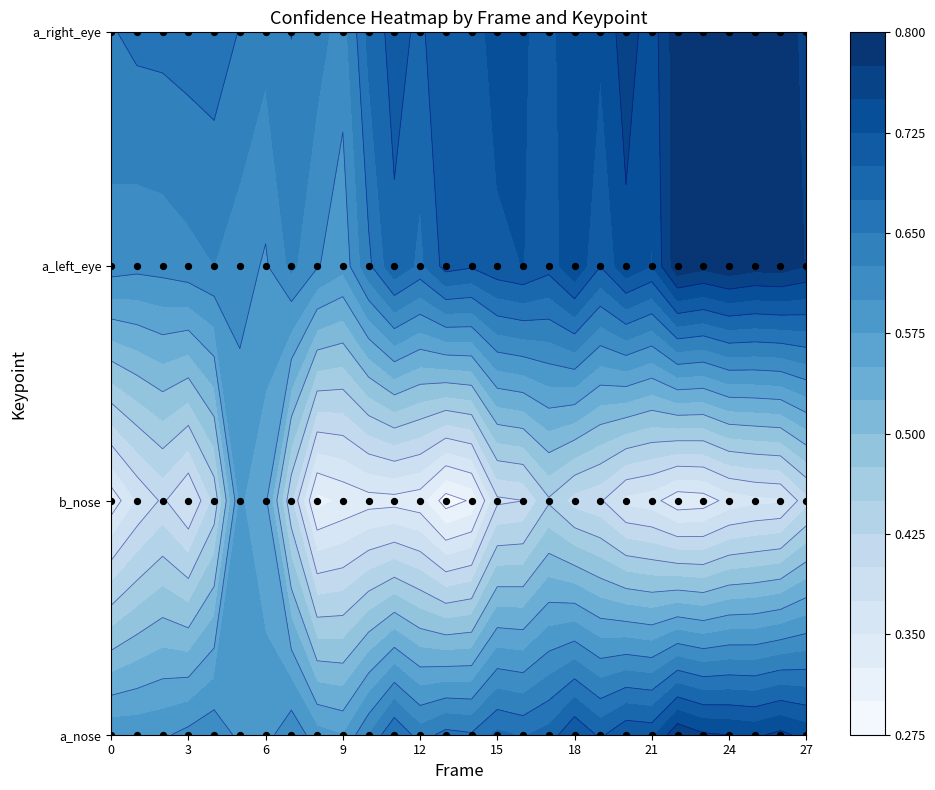

Count the number of data series in this chart.

4